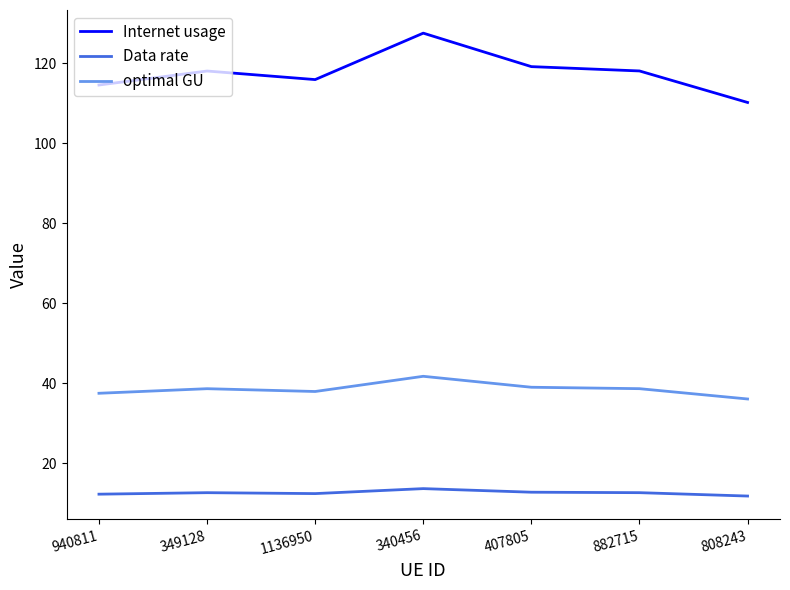

What position from the right is 407805?

3